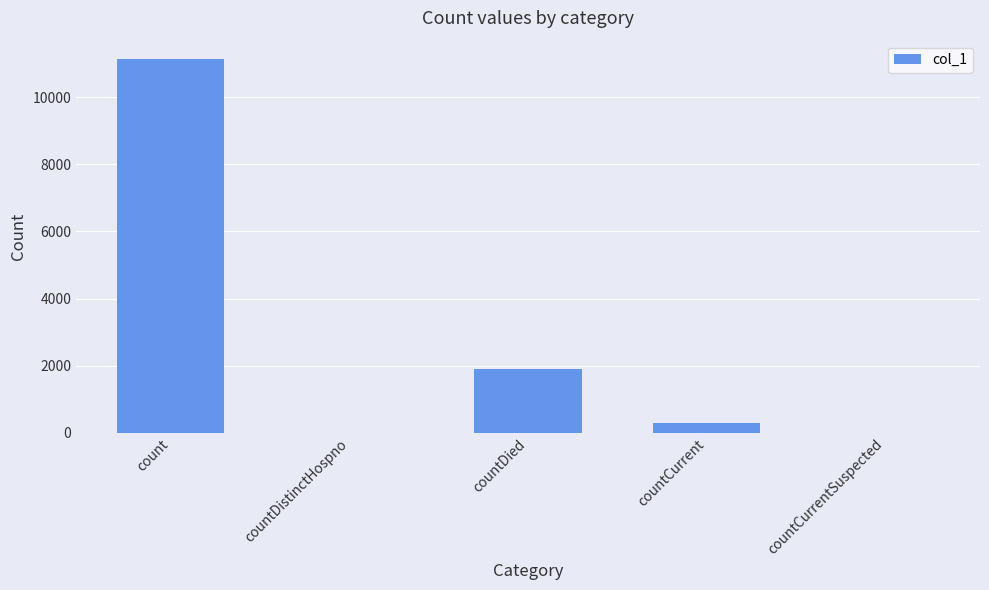

Which category has the highest value across all series?

count